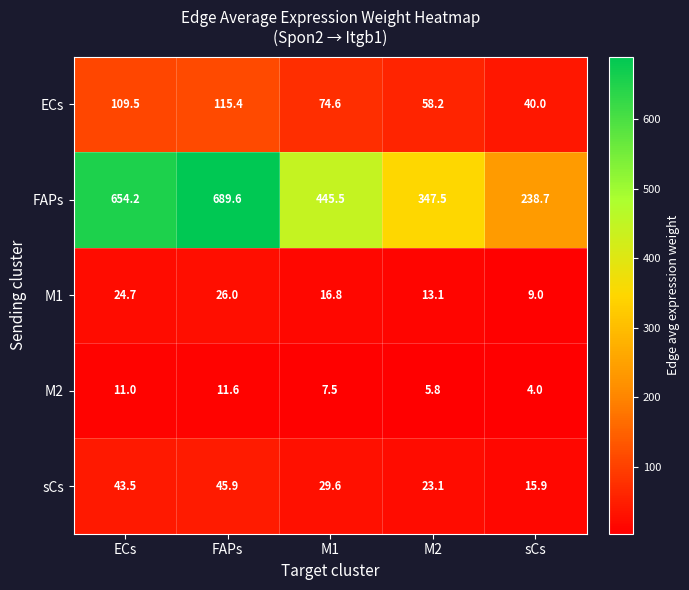

What is the difference between the M1 values at M2 and M1?

3.7